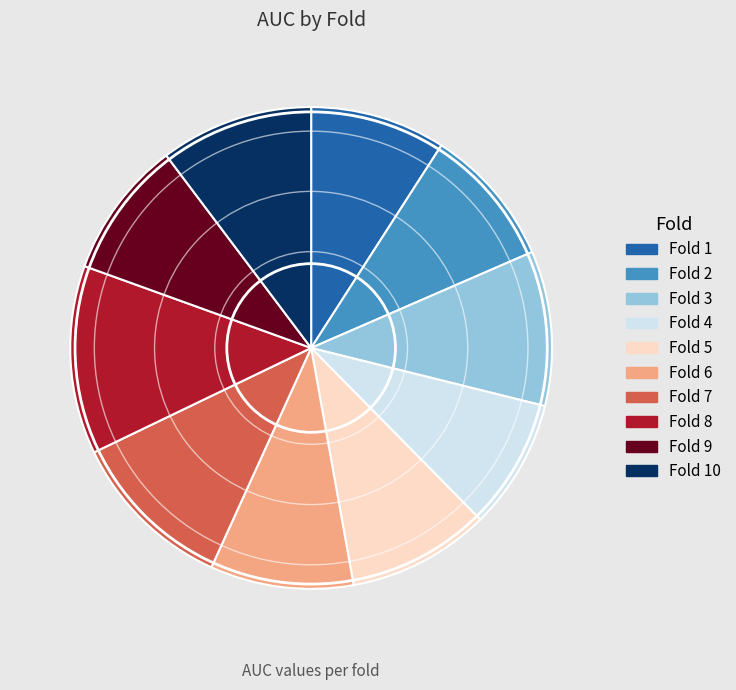

Is there a majority slice in this chart?

No